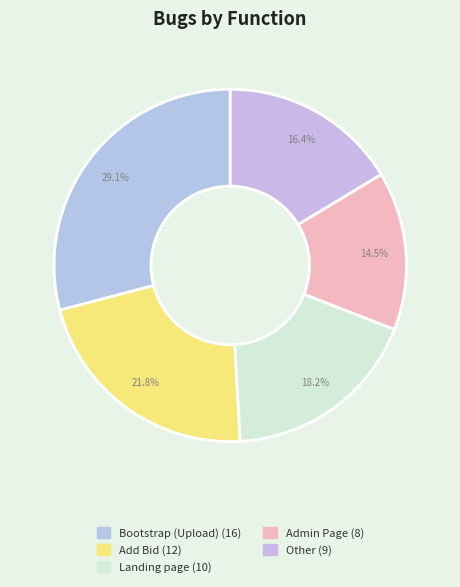

What percentage do Landing page and Other together represent?

34.5%